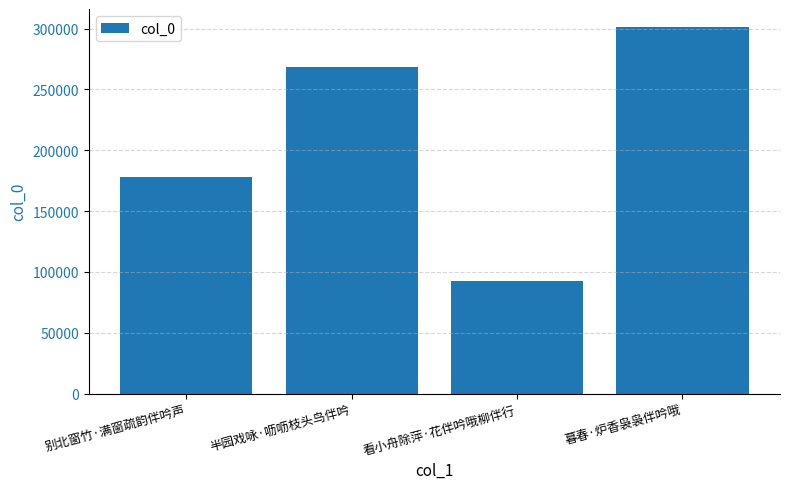

Which has a higher value, 看小舟除萍·花伴吟哦柳伴行 or 暮春·炉香袅袅伴吟哦?

暮春·炉香袅袅伴吟哦